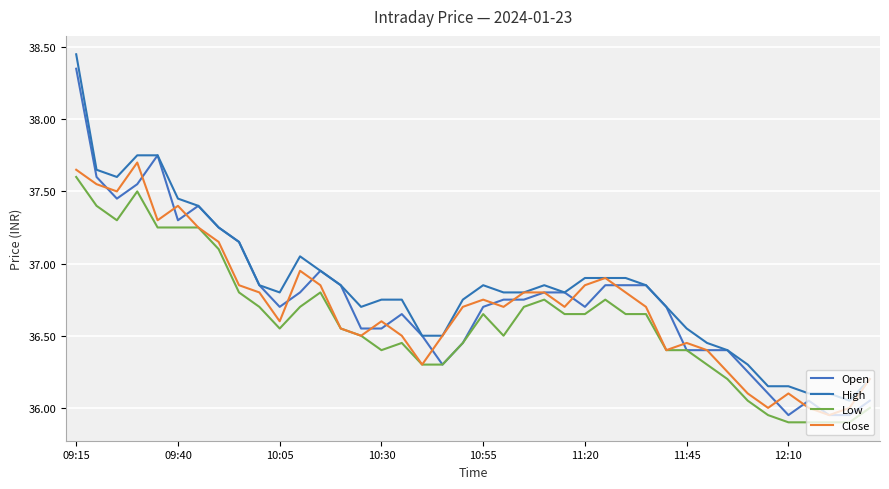

Where does the Close series first go above 36?

09:15